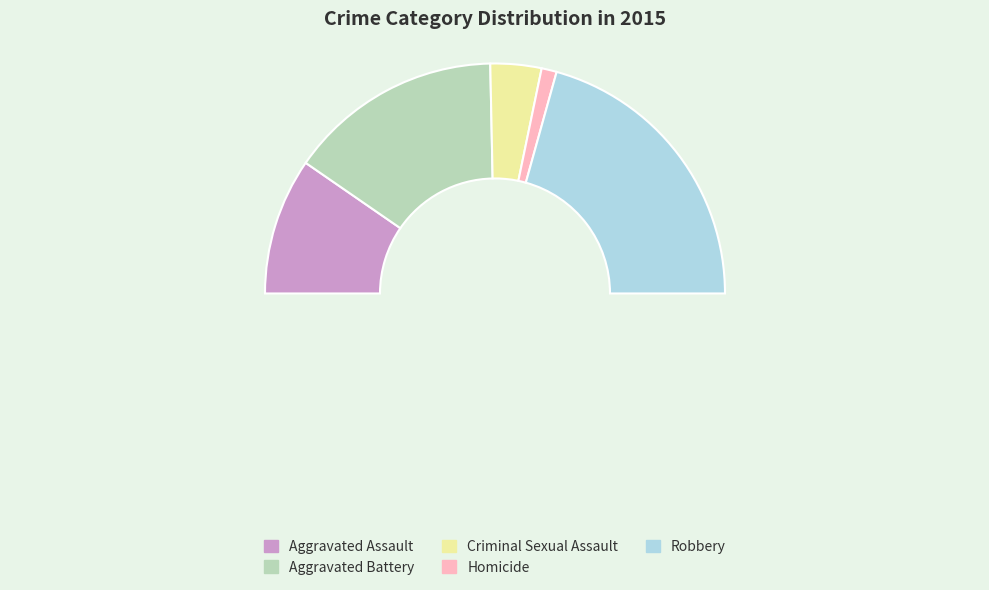

Which slice is the smallest?

Homicide